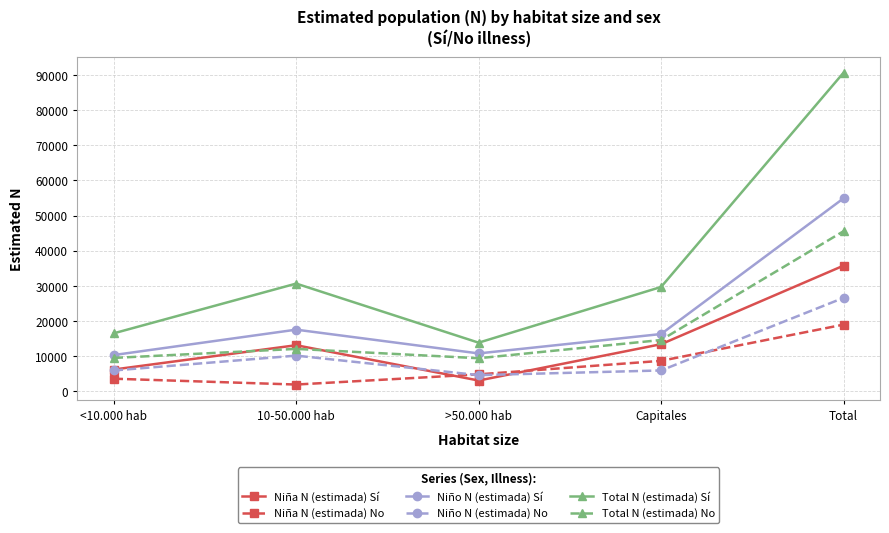

What is the label of the 3rd point from the right?

>50.000 hab